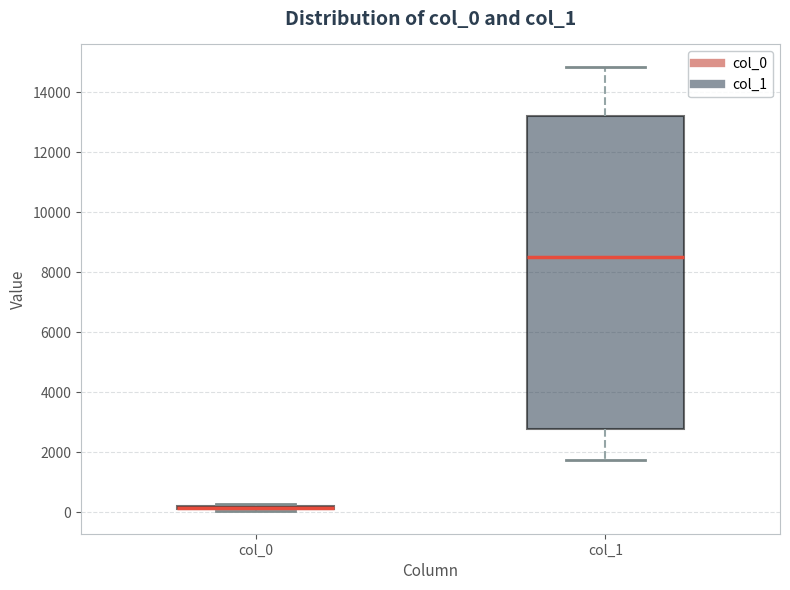

Which box is the tallest, from its lower edge to its upper edge?

col_1